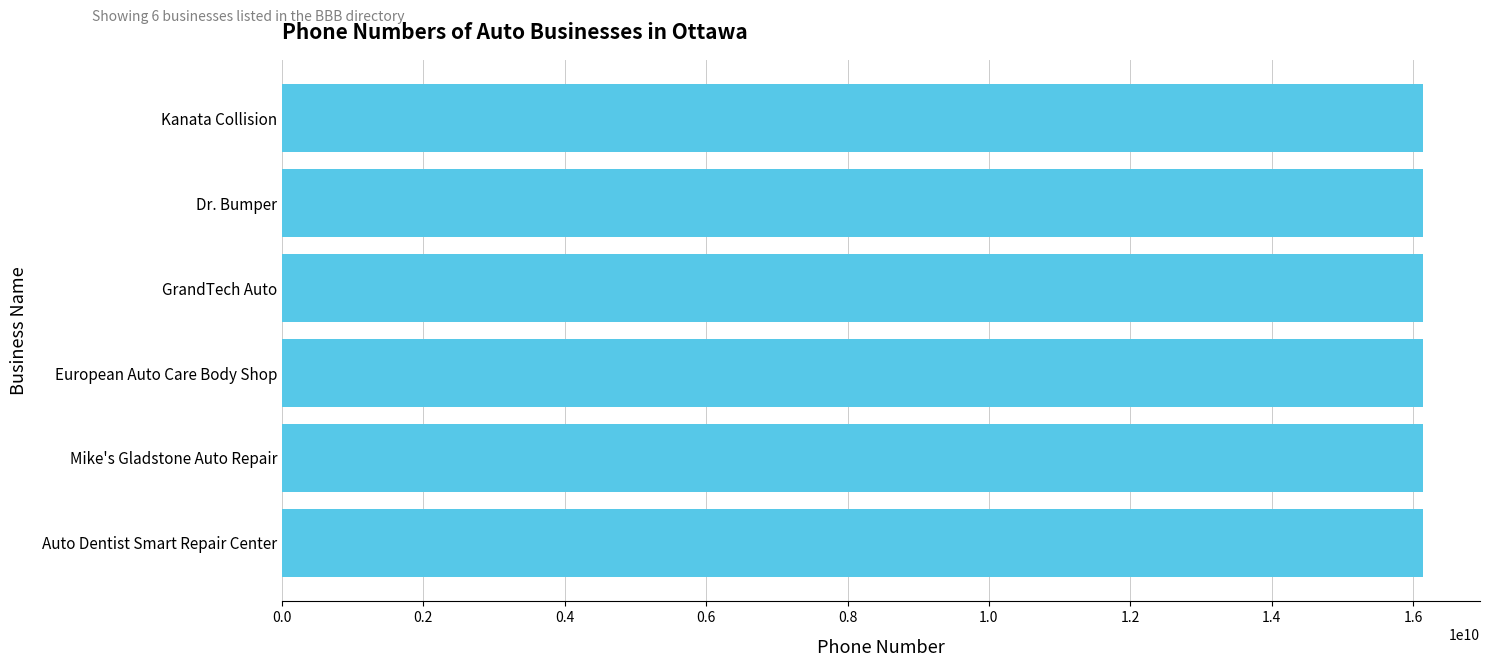

What value does the data have at Kanata Collision?

16138313397